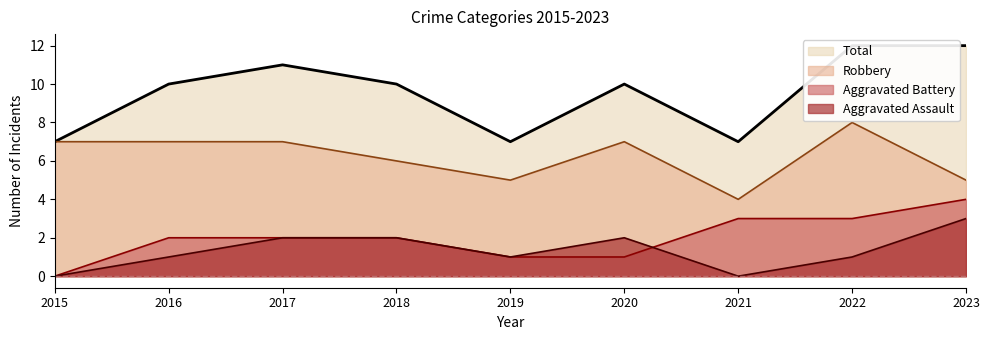

What is the value of the Aggravated Battery point at the 2nd from the left?

2